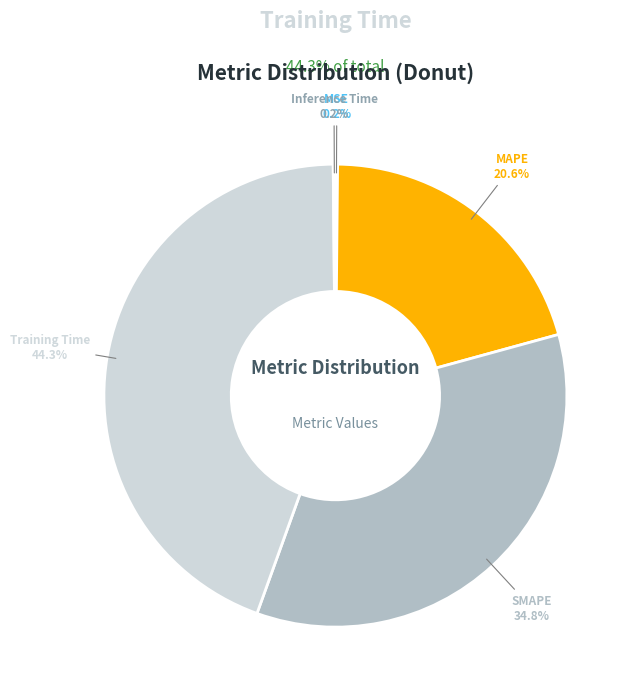

What portion of the pie excludes MAPE?

79.4%